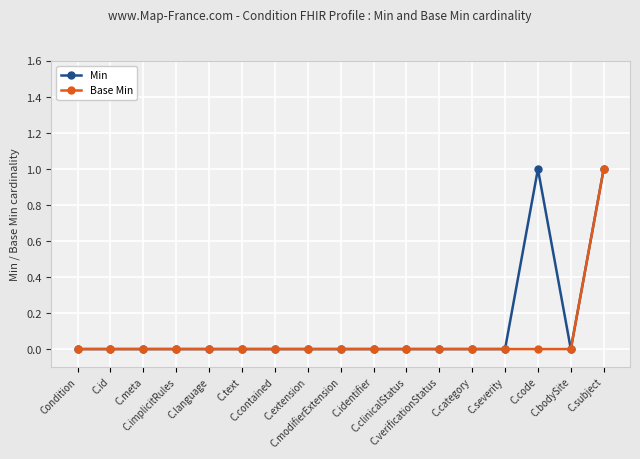

Reading right to left, list all the values displayed in this chart.

Min: 1	0	1	0	0	0	0	0	0	0	0	0	0	0	0	0	0
Base Min: 1	0	0	0	0	0	0	0	0	0	0	0	0	0	0	0	0